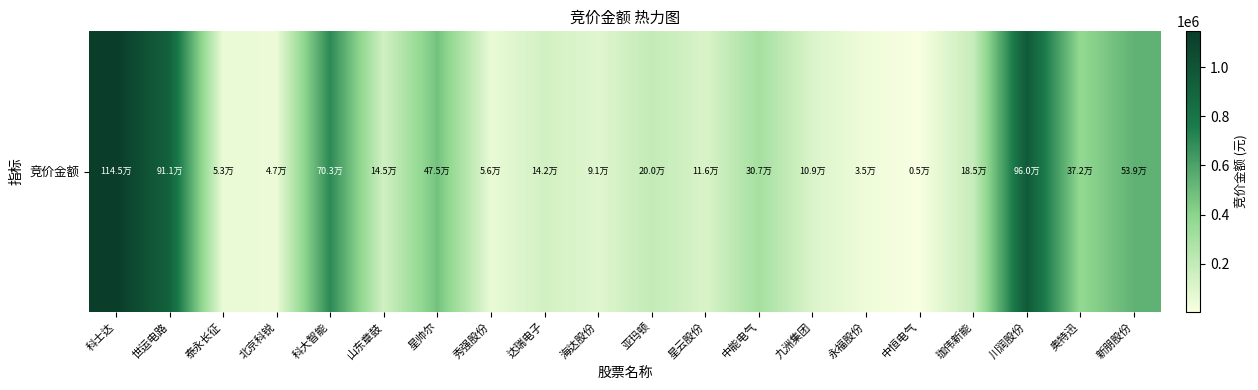

List the labels in order of value, largest first.

科士达, 川润股份, 世运电路, 科大智能, 新朋股份, 星帅尔, 奥特迅, 中能电气, 亚玛顿, 珈伟新能, 山东章鼓, 达瑞电子, 星云股份, 九洲集团, 海达股份, 秀强股份, 泰永长征, 北京科锐, 永福股份, 中恒电气